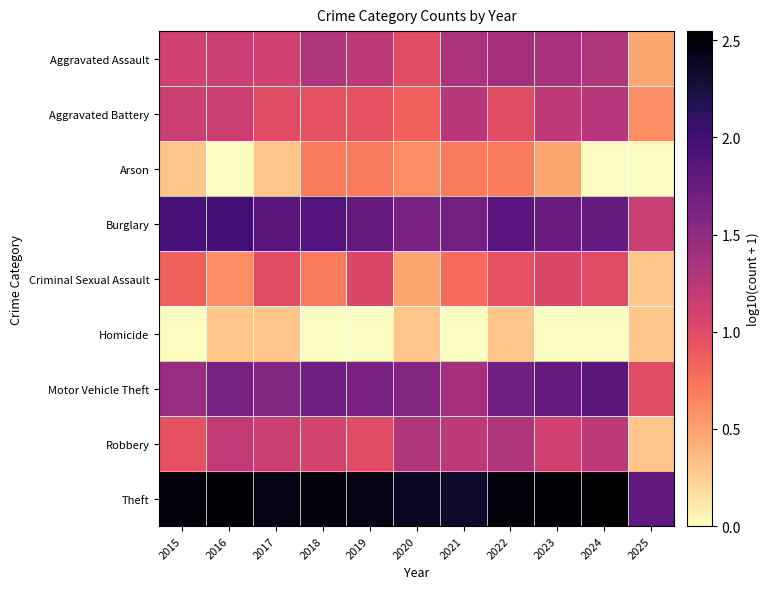

Reading left to right, what are all the values shown in this chart?

Aggravated Assault: 2015=1.1	2016=1.1	2017=1.1	2018=1.3	2019=1.2	2020=1.0	2021=1.3	2022=1.4	2023=1.4	2024=1.3	2025=0.5
Aggravated Battery: 2015=1.1	2016=1.1	2017=1.0	2018=1.0	2019=1.0	2020=0.8	2021=1.3	2022=1.0	2023=1.2	2024=1.3	2025=0.6
Arson: 2015=0.3	2016=0.0	2017=0.3	2018=0.7	2019=0.7	2020=0.6	2021=0.7	2022=0.7	2023=0.5	2024=0.0	2025=0.0
Burglary: 2015=2.0	2016=2.0	2017=1.8	2018=1.9	2019=1.8	2020=1.6	2021=1.7	2022=1.9	2023=1.7	2024=1.8	2025=1.1
Criminal Sexual Assault: 2015=0.8	2016=0.6	2017=1.0	2018=0.7	2019=1.0	2020=0.5	2021=0.8	2022=1.0	2023=1.0	2024=1.0	2025=0.3
Homicide: 2015=0.0	2016=0.3	2017=0.3	2018=0.0	2019=0.0	2020=0.3	2021=0.0	2022=0.3	2023=0.0	2024=0.0	2025=0.3
Motor Vehicle Theft: 2015=1.4	2016=1.7	2017=1.6	2018=1.7	2019=1.6	2020=1.6	2021=1.4	2022=1.7	2023=1.8	2024=1.8	2025=1.0
Robbery: 2015=1.0	2016=1.2	2017=1.1	2018=1.1	2019=1.0	2020=1.3	2021=1.2	2022=1.3	2023=1.1	2024=1.2	2025=0.3
Theft: 2015=2.5	2016=2.5	2017=2.4	2018=2.5	2019=2.5	2020=2.4	2021=2.3	2022=2.5	2023=2.5	2024=2.5	2025=1.8